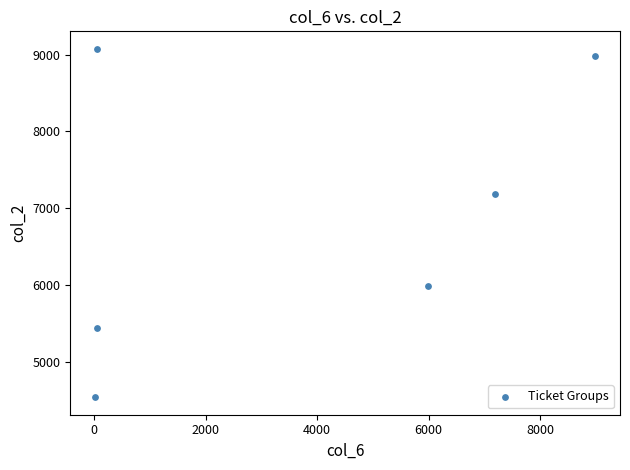

What Y value in the scatter plot is closest to 6806?

7188.8